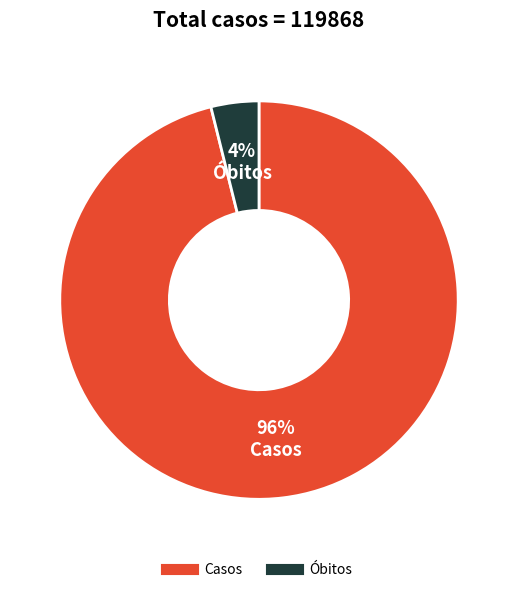

True or false: Casos accounts for 83% of the total.

False